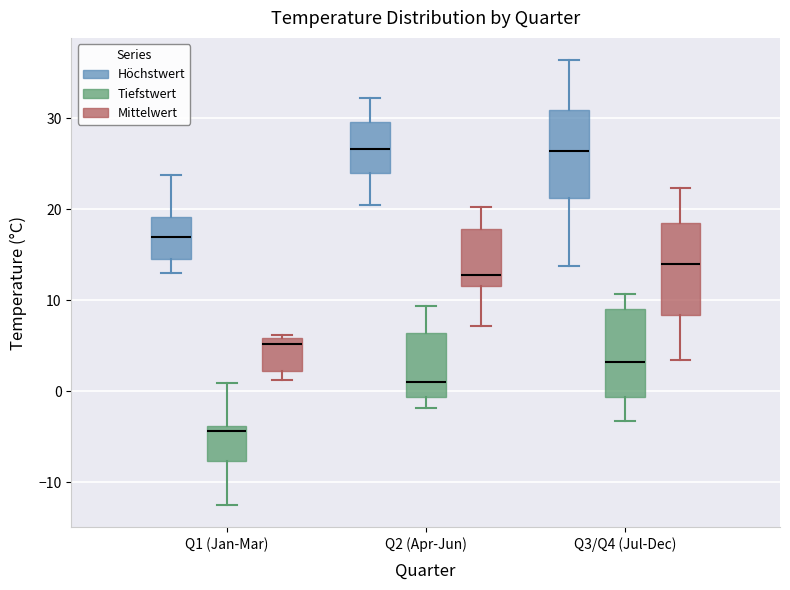

Where does the upper whisker of the box for Q2 (Apr-Jun) (Tiefstwert) end on the y-axis? The values are not printed on the chart, so give them approximately, as read against the axis.

9